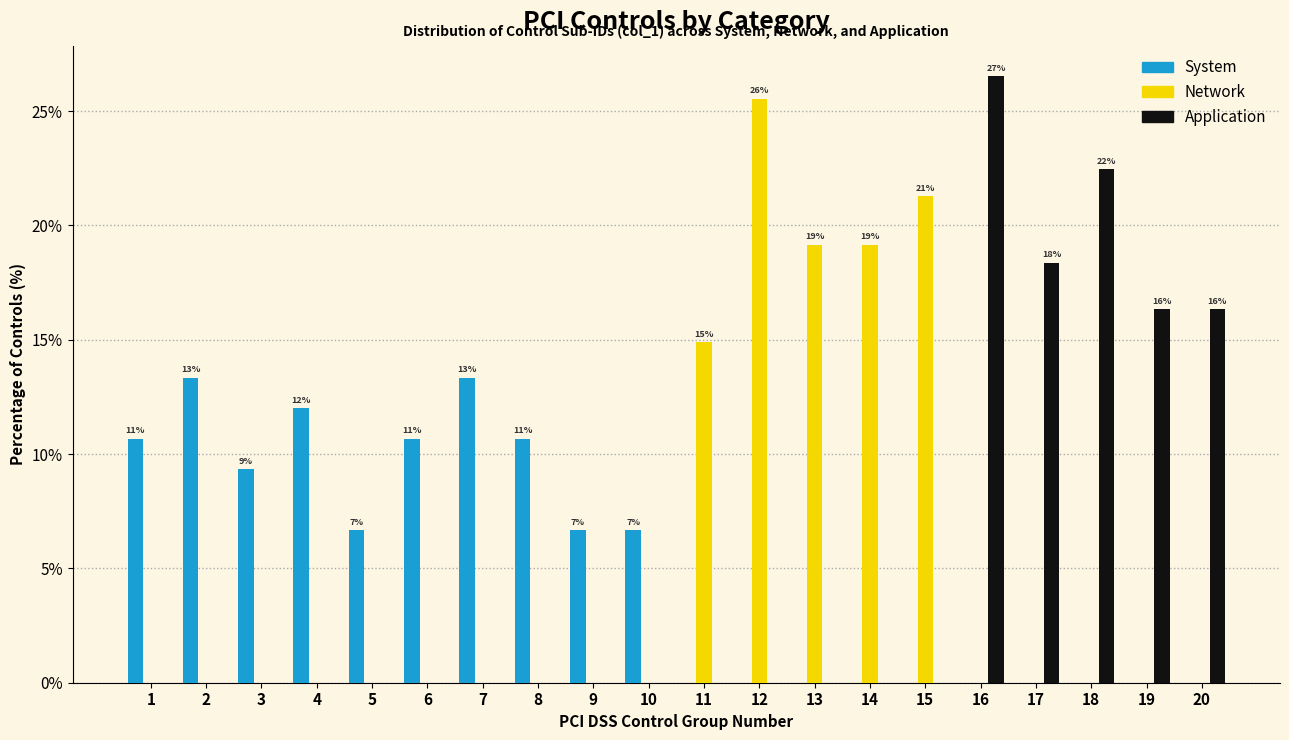

Which series changed the most between 4 and 17?

Application